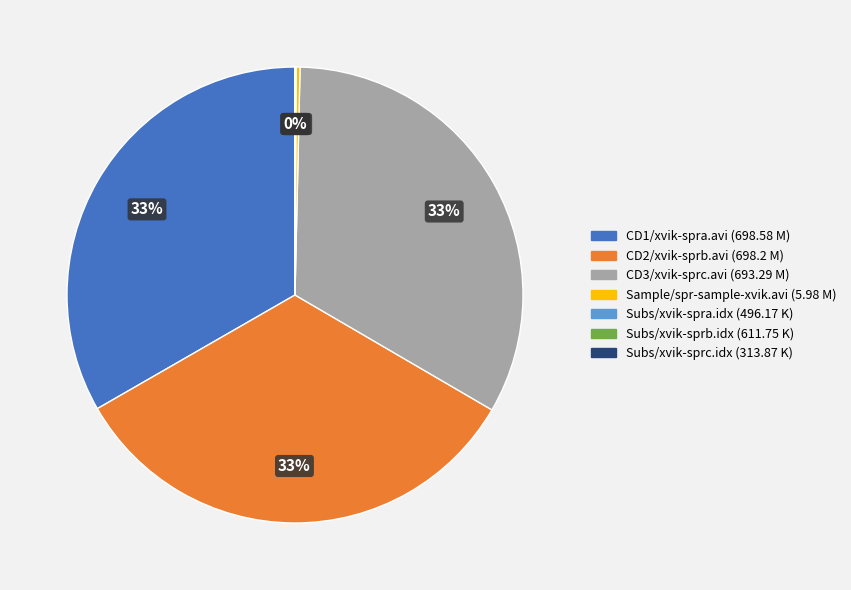

Approximately how many times larger is the value at CD1/xvik-spra.avi compared to Sample/spr-sample-xvik.avi?

116.8